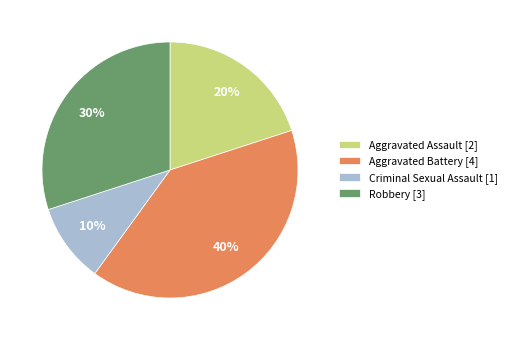

To the nearest percent, what is the combined percentage of Aggravated Assault and Criminal Sexual Assault?

30%